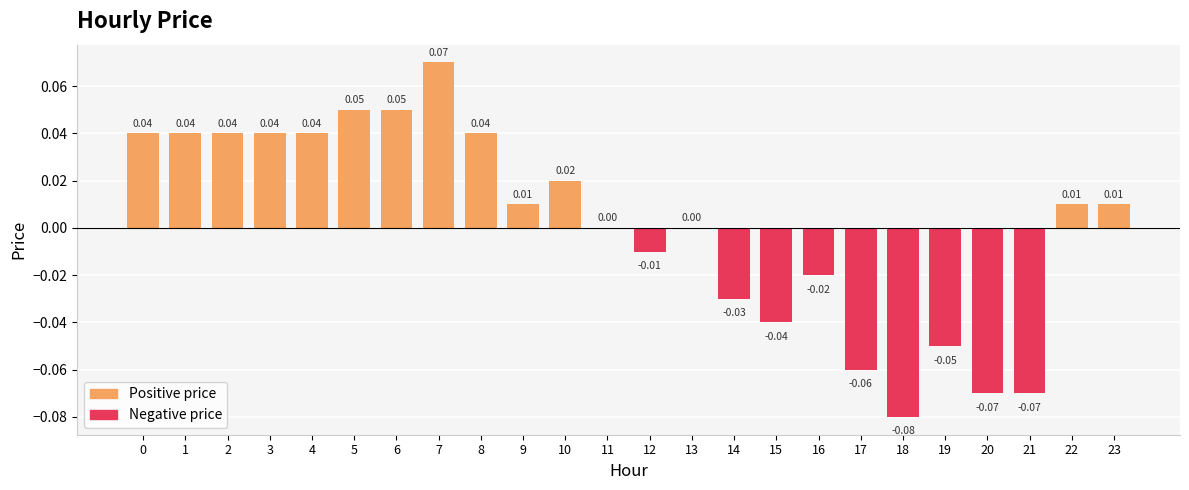

Which has a higher value, 4 or 12?

4